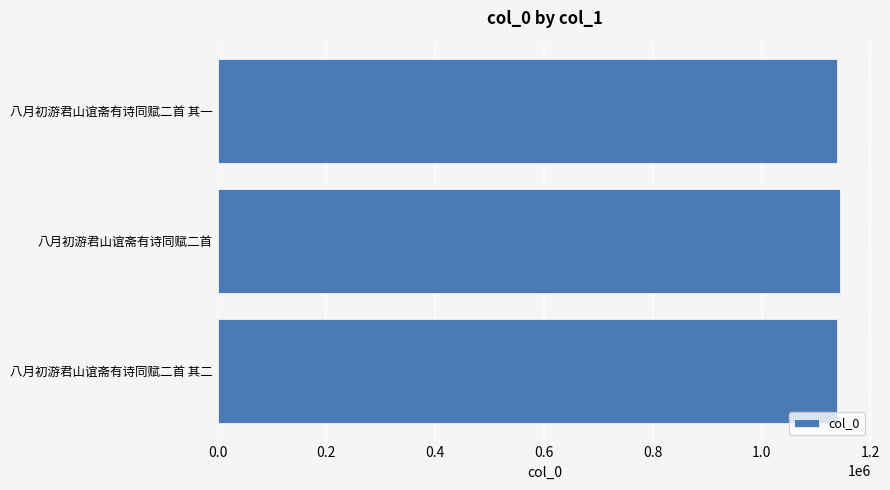

Does the chart contain any negative values?

No